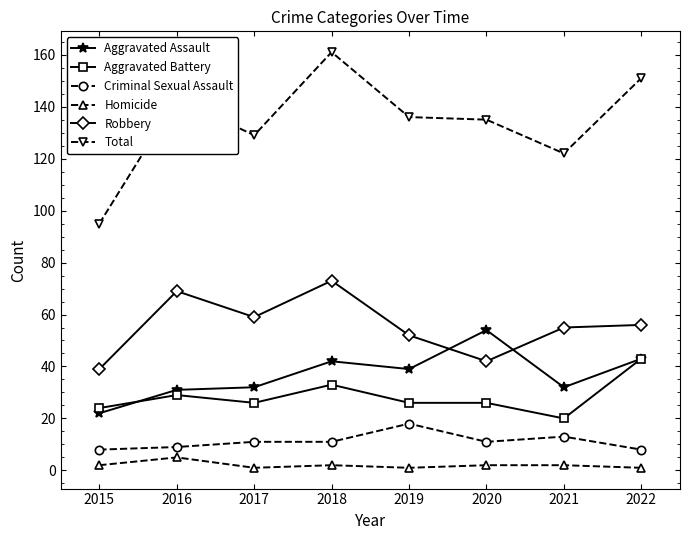

What is the sum of all Robbery values?

445